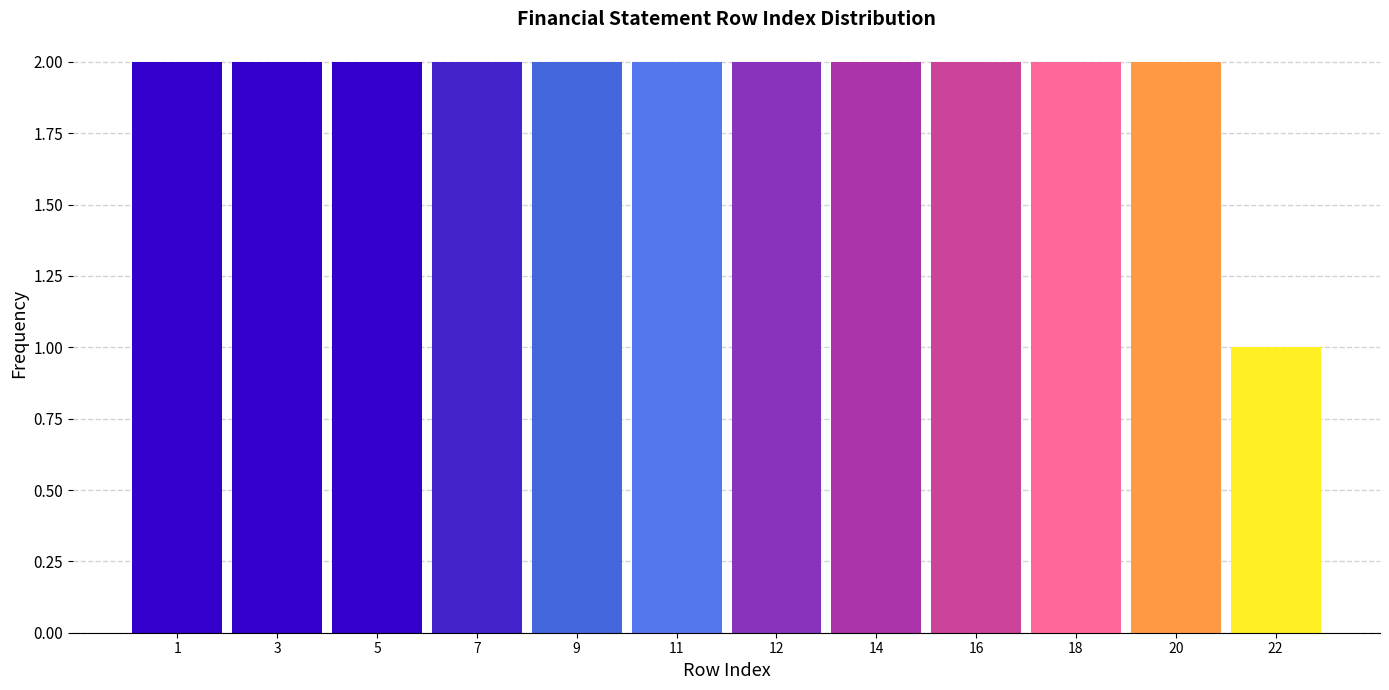

Reading left to right, what are all the values shown in this chart?

1=2	3=2	5=2	7=2	9=2	11=2	12=2	14=2	16=2	18=2	20=2	22=1